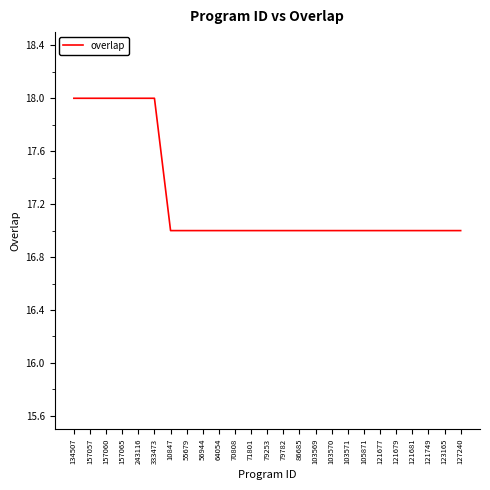

How many values are between 17 and 18?

25